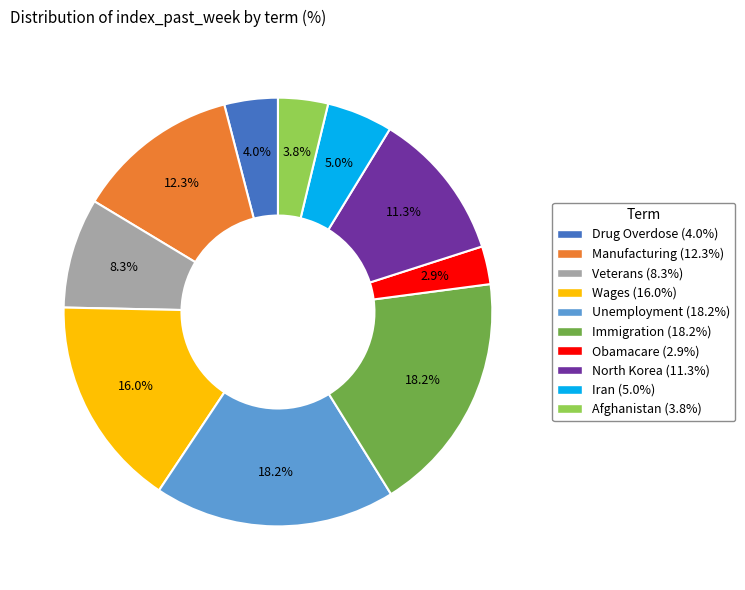

To the nearest percent, what is the combined percentage of Wages and Drug Overdose?

20%